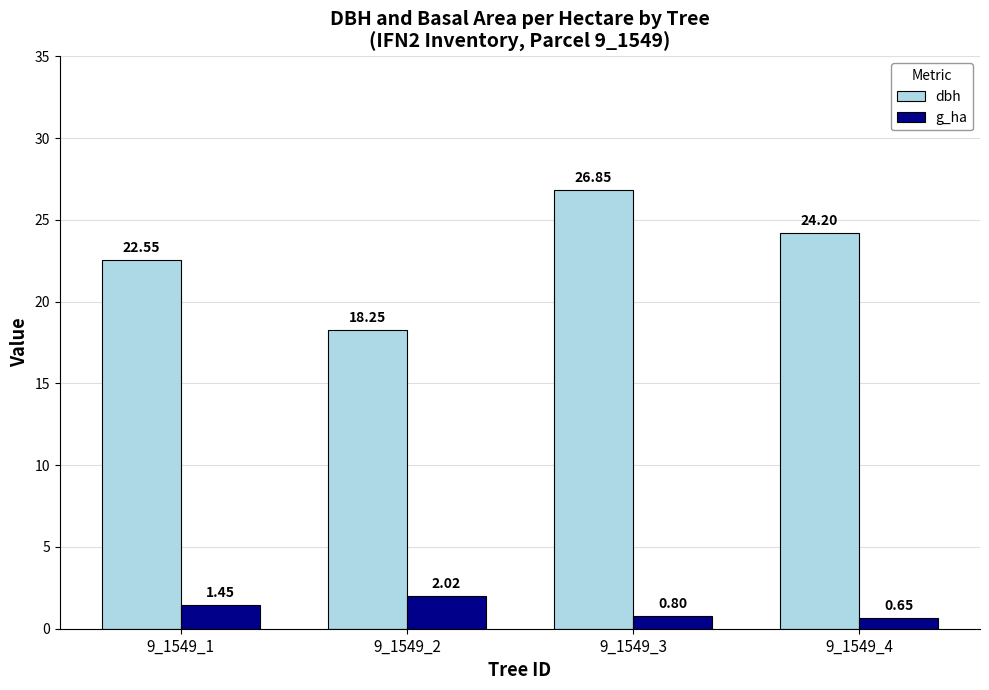

Rank the series at 9_1549_1 from lowest to highest value.

g_ha, dbh